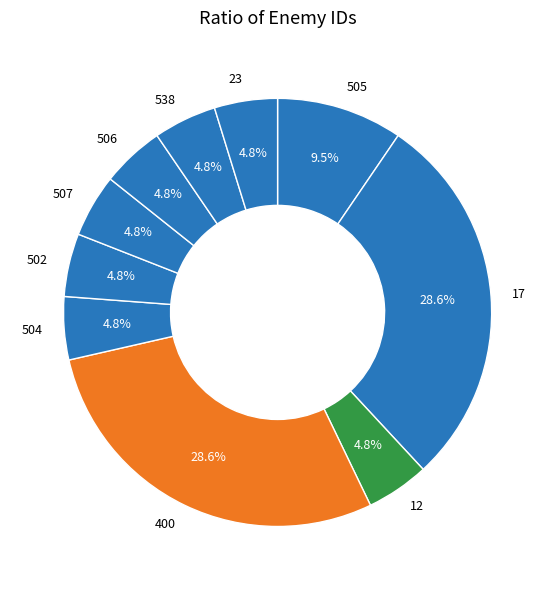

Approximately how many times larger is the value at 23 compared to 502?

1.0